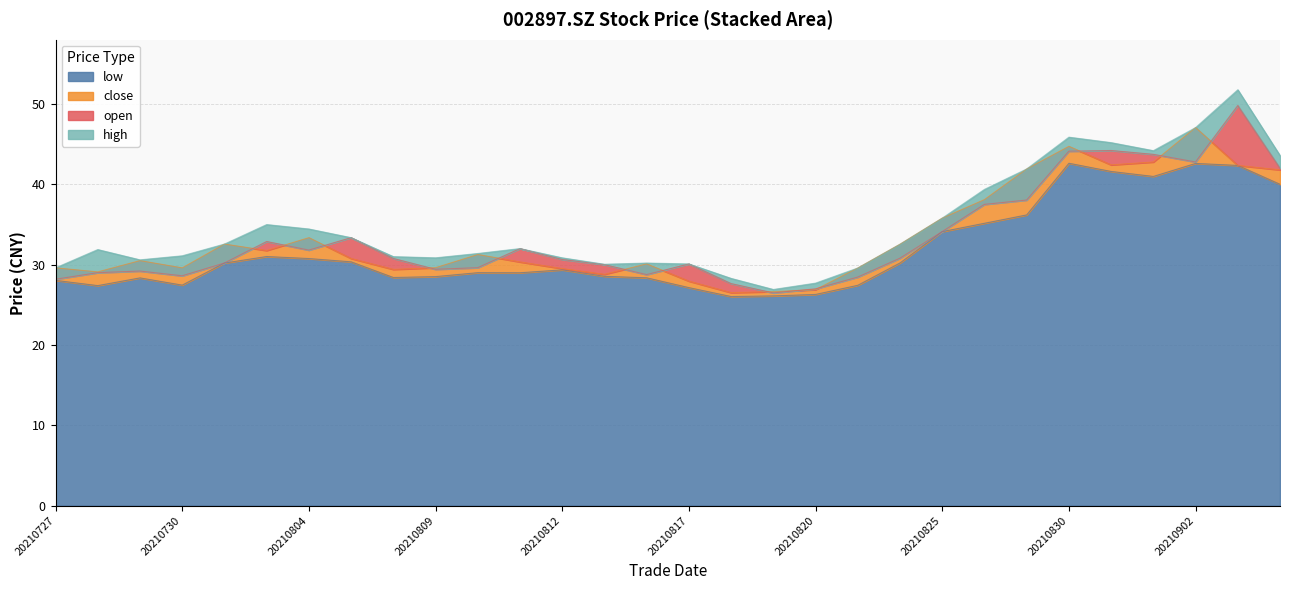

True or false: open and low intersect in this chart.

False